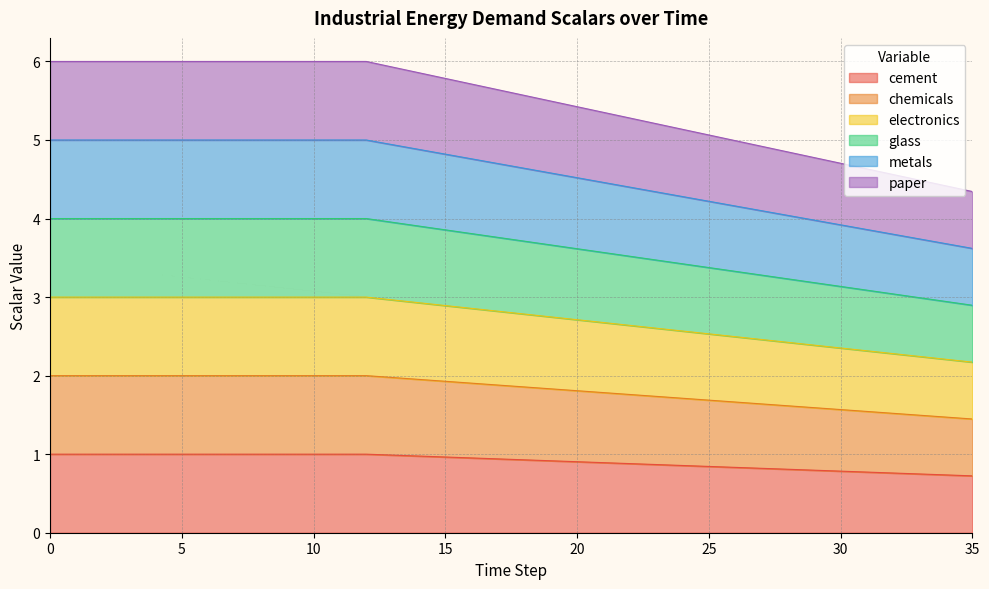

True or false: glass and paper cross at least once.

False